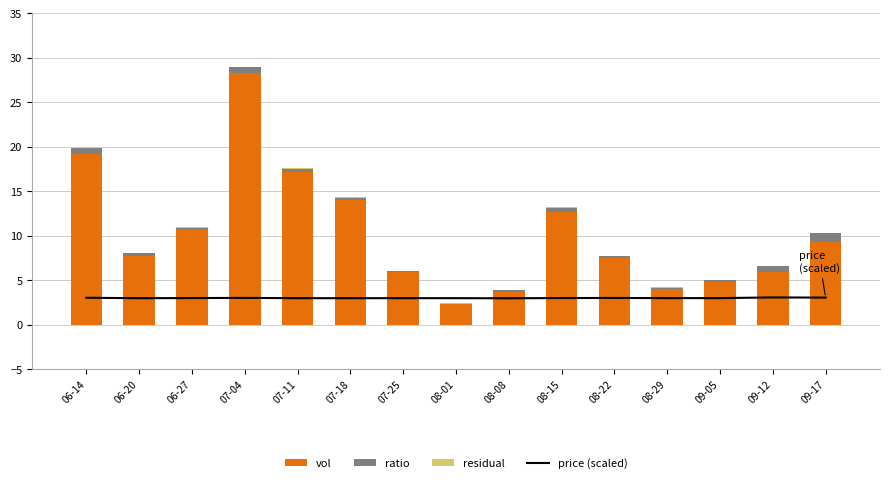

What is the lowest value of the vol series?

2.3